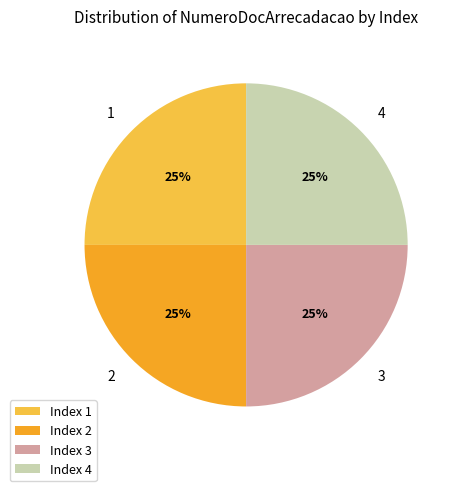

How many slices are in this pie chart?

4